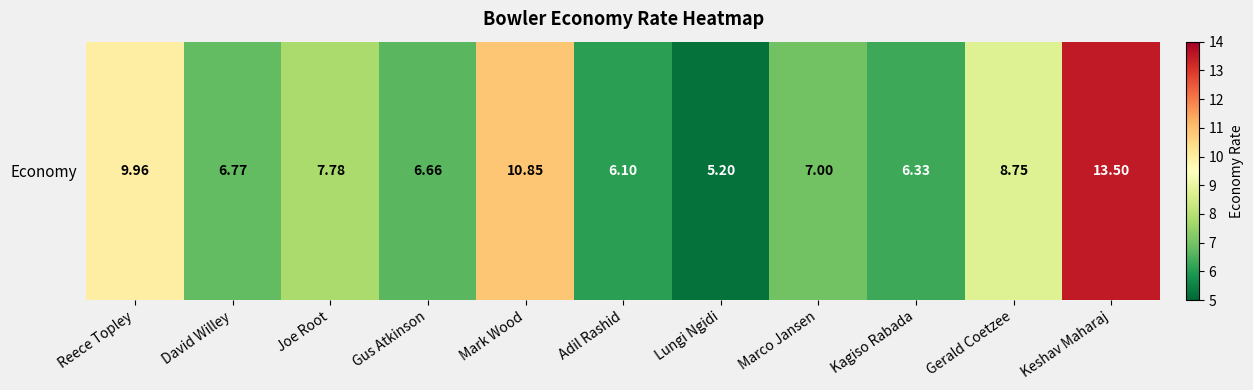

How many data points are less than 7?

5